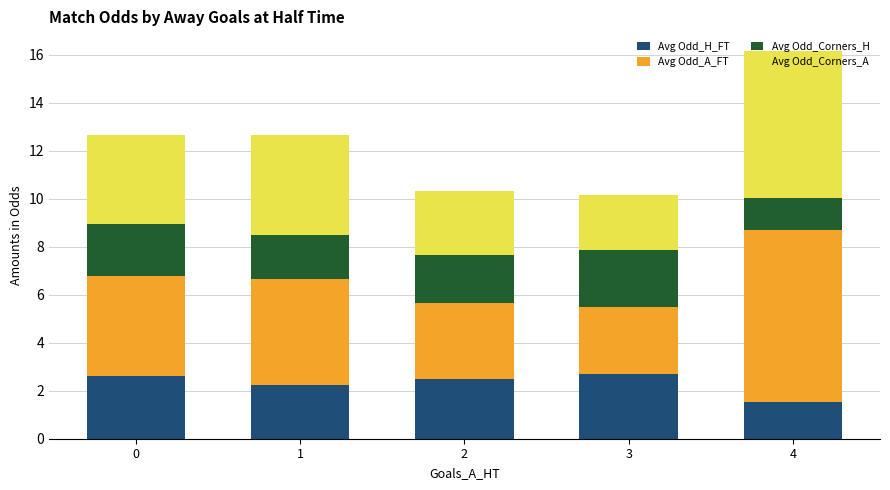

At which category is the sum across all series the highest?

4